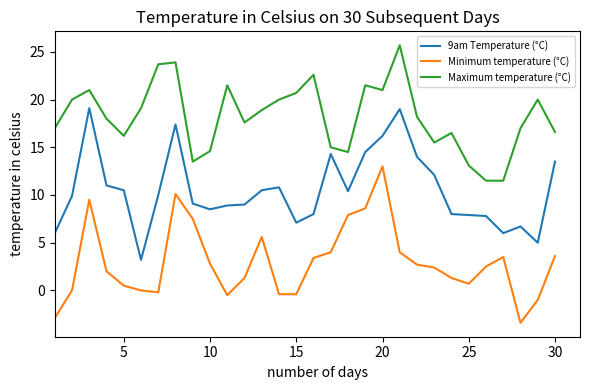

Rank the series by their average value, from lowest to highest.

Minimum temperature (°C), 9am Temperature (°C), Maximum temperature (°C)